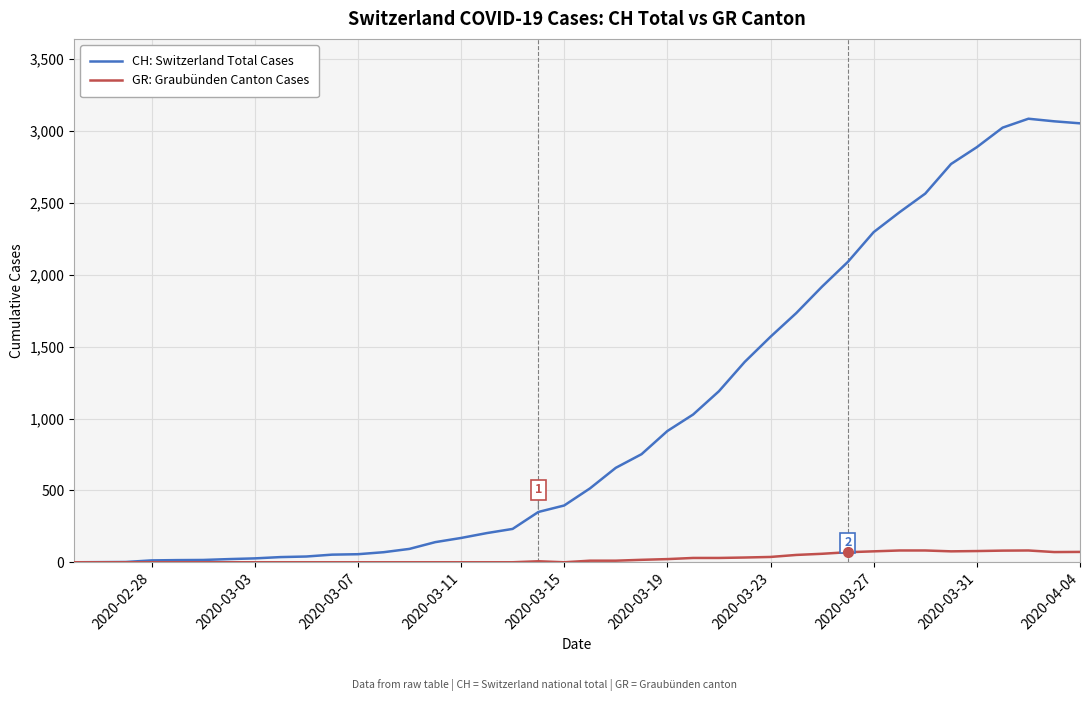

What is the highest value of the GR: Graubünden Canton Cases series?

82